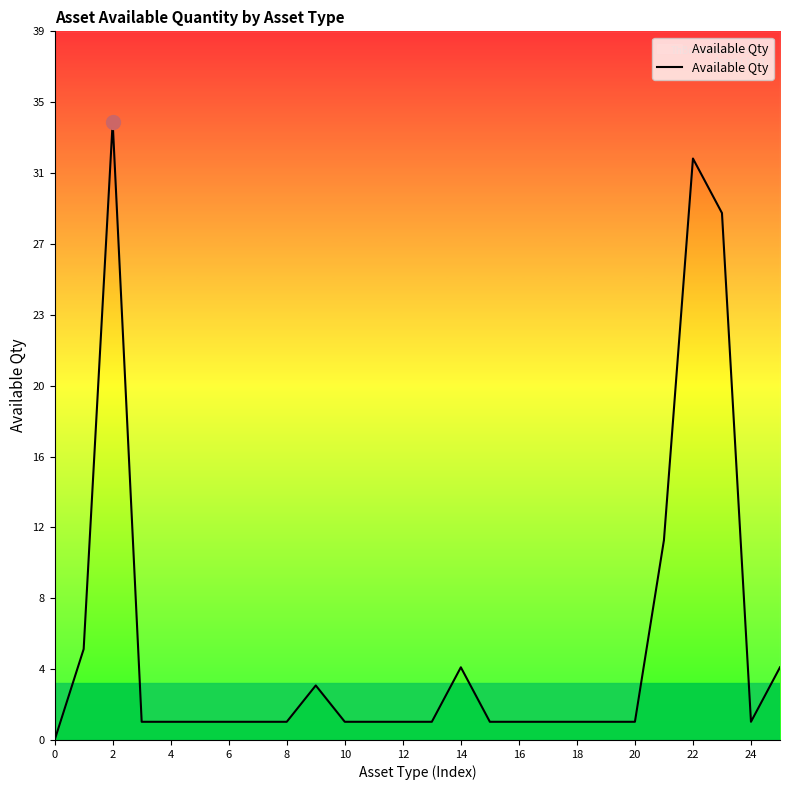

Where is the data nearest to the value 17?

21